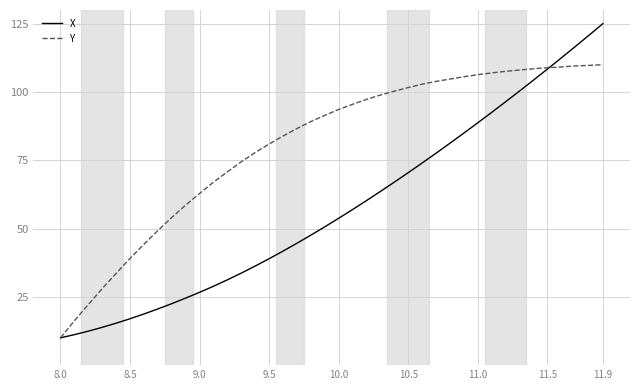

How many categories are shown in the chart?

40